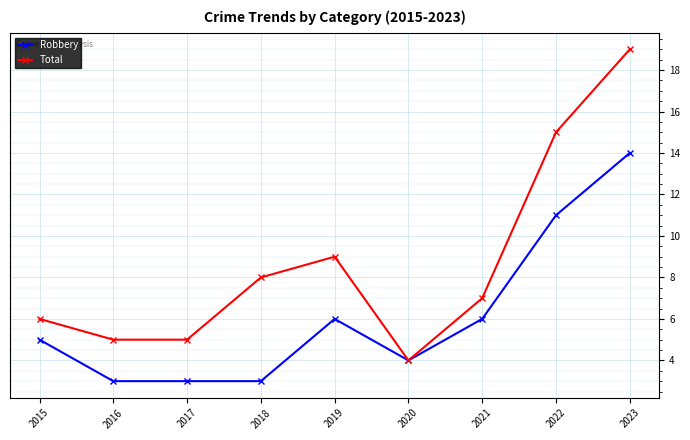

Reading left to right, what are all the values shown in this chart?

Robbery: 2015=5	2016=3	2017=3	2018=3	2019=6	2020=4	2021=6	2022=11	2023=14
Total: 2015=6	2016=5	2017=5	2018=8	2019=9	2020=4	2021=7	2022=15	2023=19